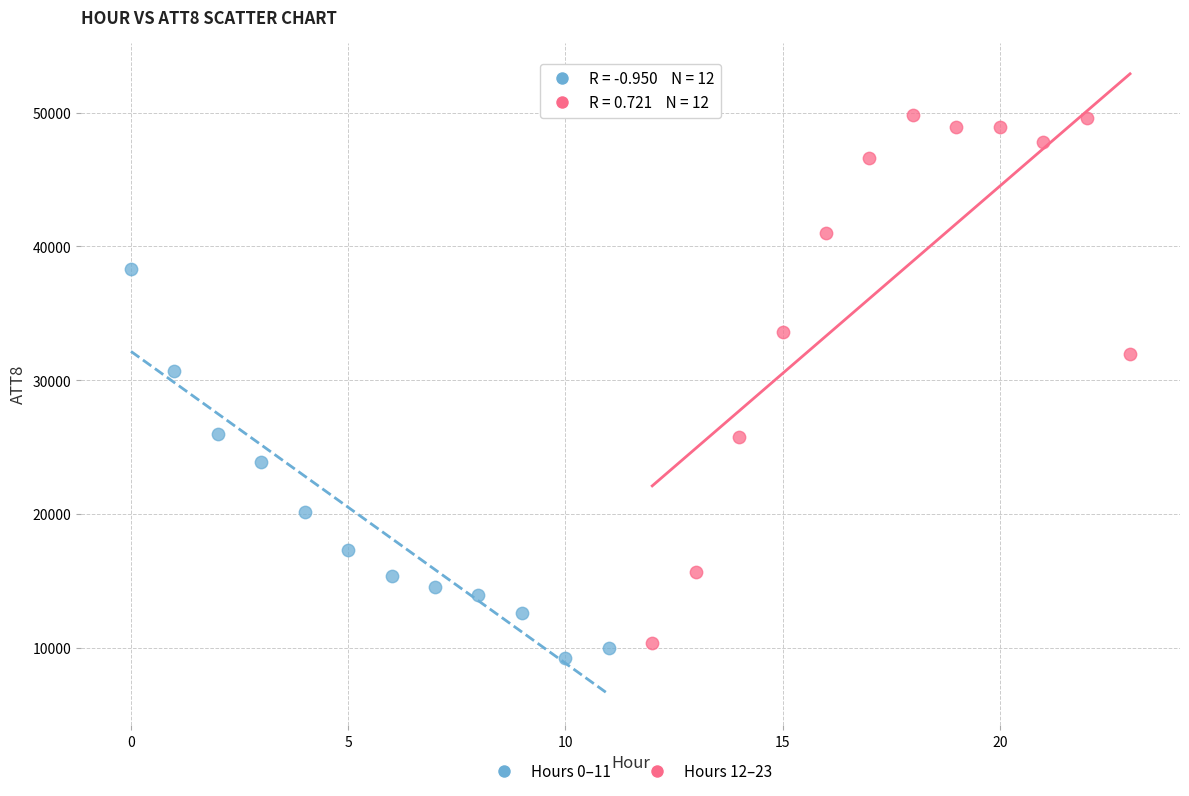

What are all the series names shown in the legend?

Hours 0–11, Hours 12–23